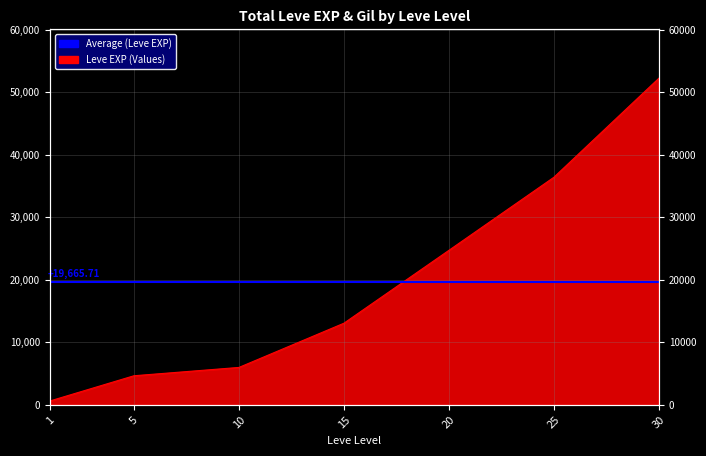

How many lines are shown in the chart?

1